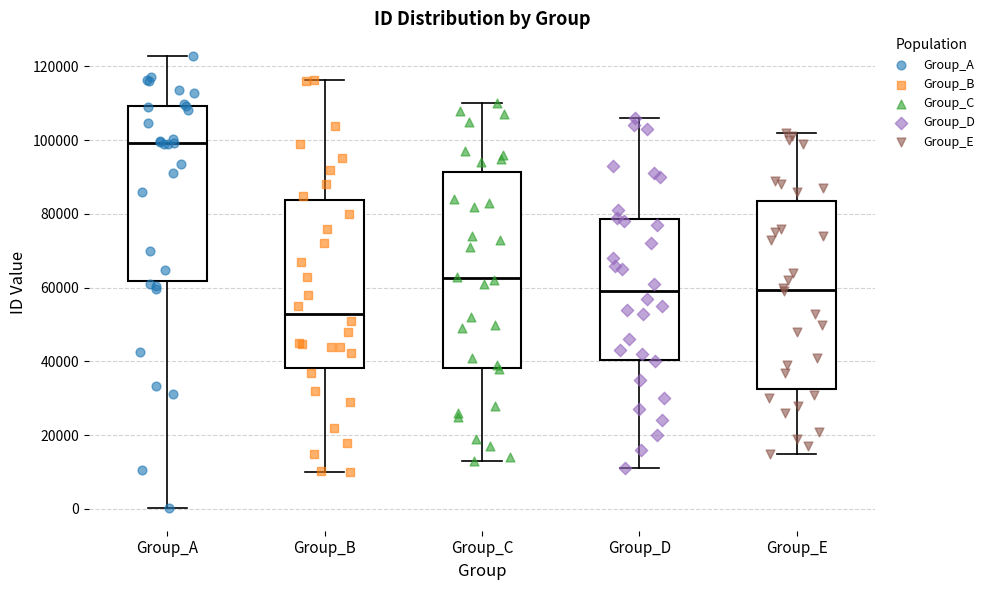

Which box's median line is the lowest?

Group_B